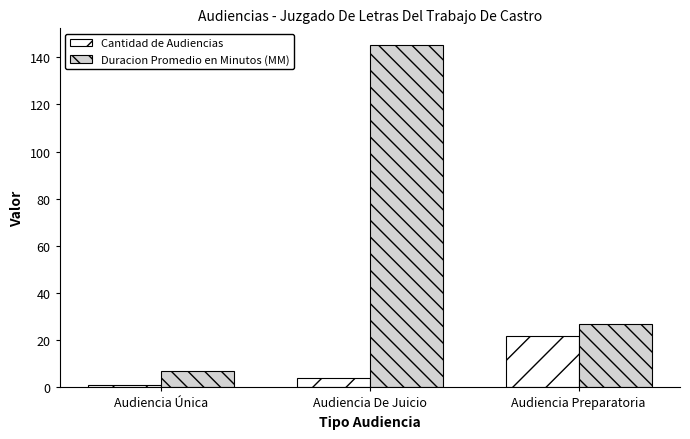

List the series in order of their overall mean, lowest first.

Cantidad de Audiencias, Duracion Promedio en Minutos (MM)